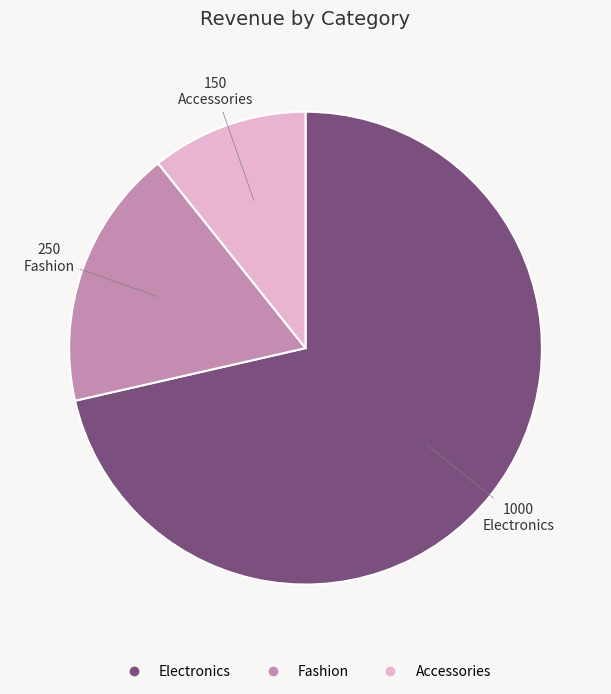

Count the number of slices in the pie.

3